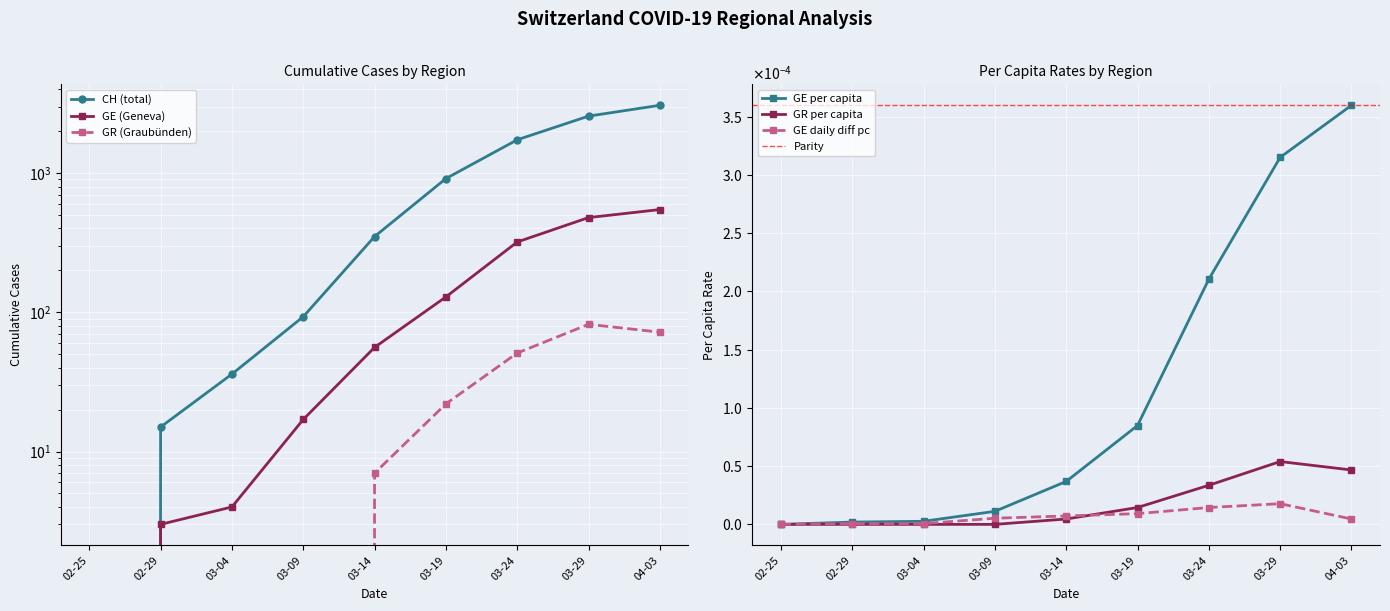

List the labels in order of GE_diff_pc value, smallest first.

02-25, 02-29, 03-04, 04-03, 03-09, 03-14, 03-19, 03-24, 03-29